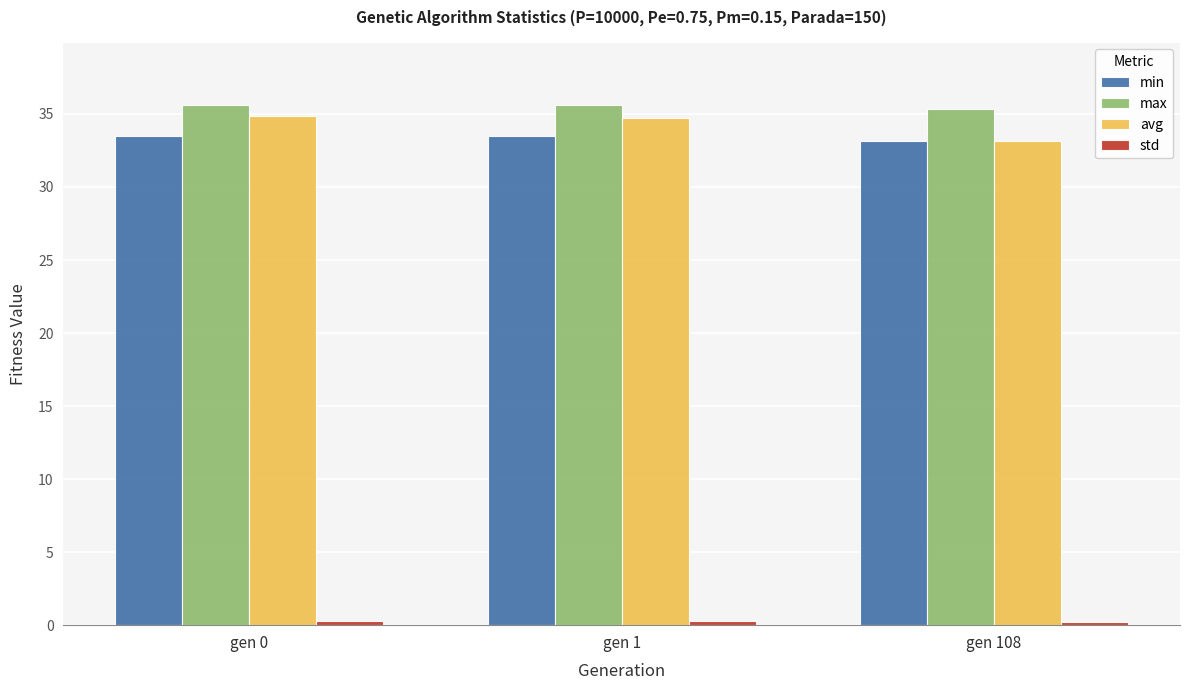

What is the minimum value shown in the chart?

0.2